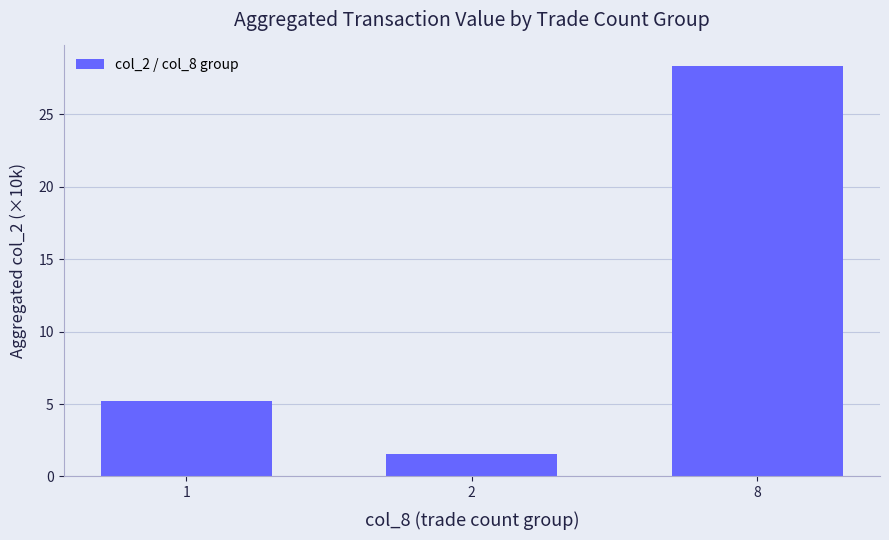

Does the chart contain stacked bars?

No